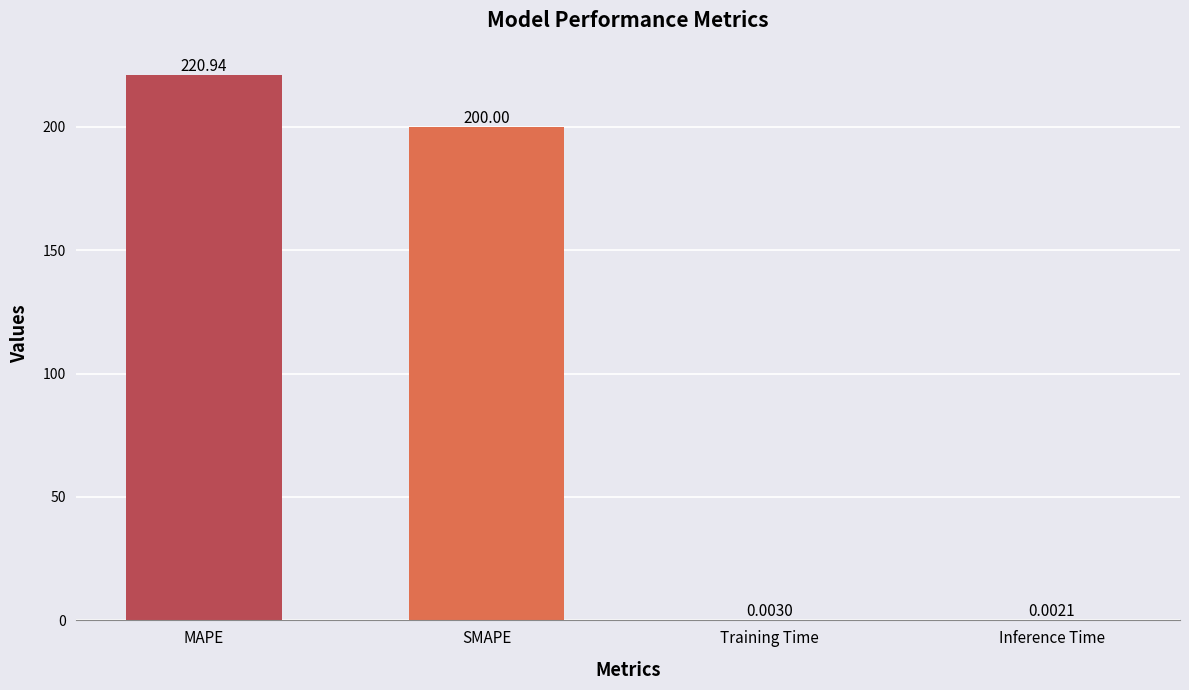

What is the sum of all values?

420.9